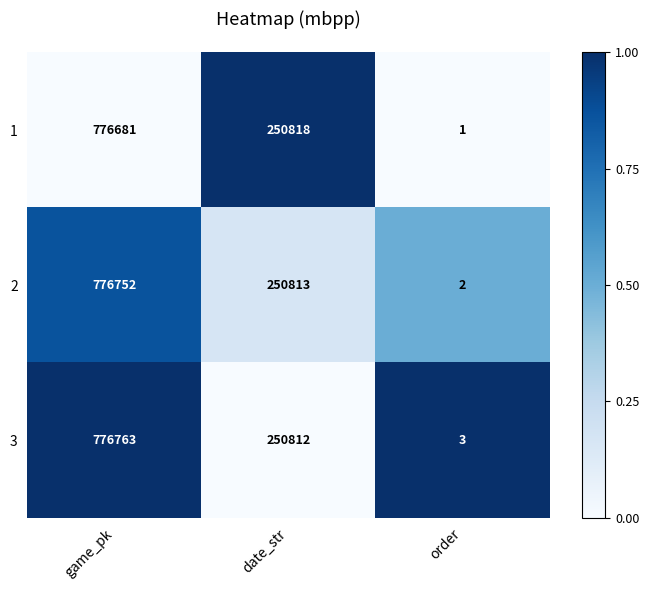

At which category is the sum across all series the highest?

game_pk